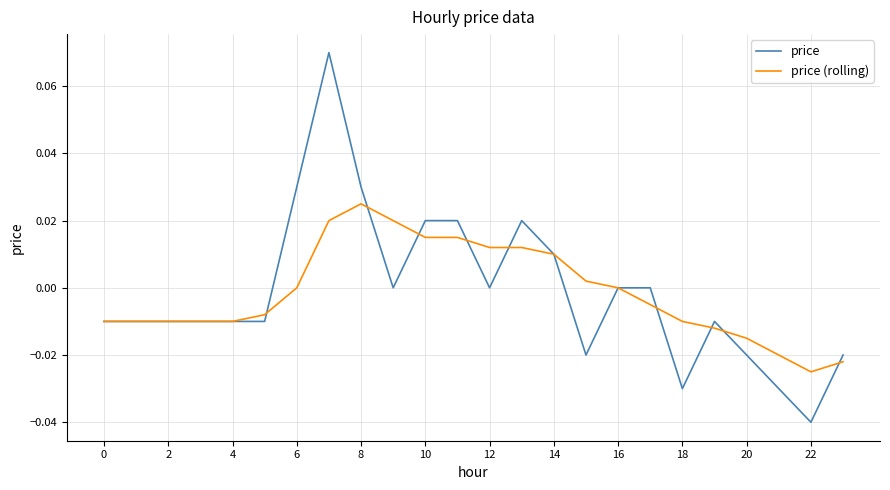

Is this an area chart (filled region under the line)?

No